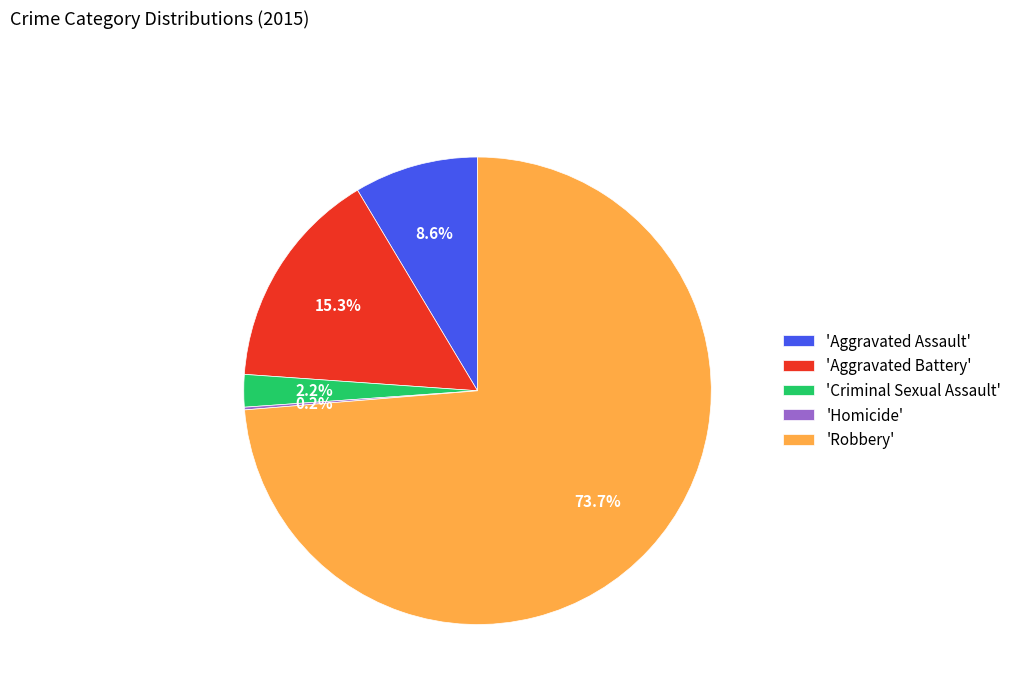

What is the largest slice in the pie chart?

'Robbery'